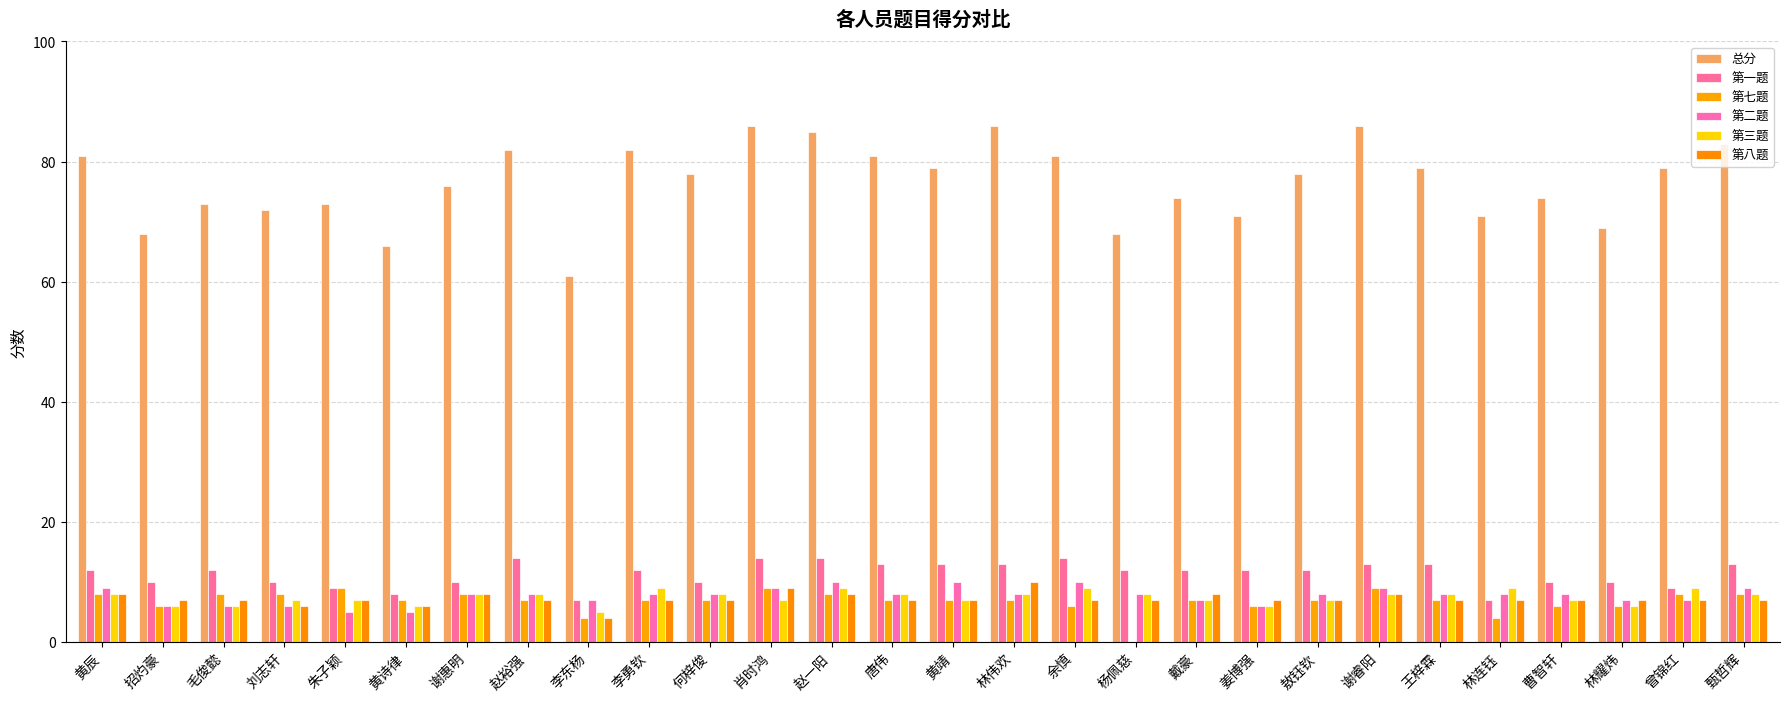

How many groups of bars are there?

28